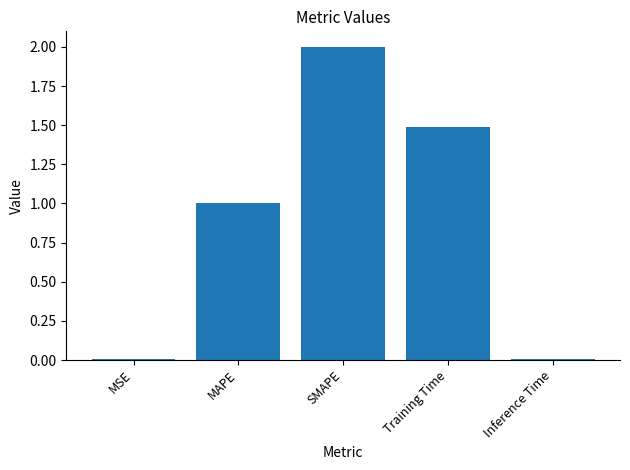

What position from the right is MSE?

5